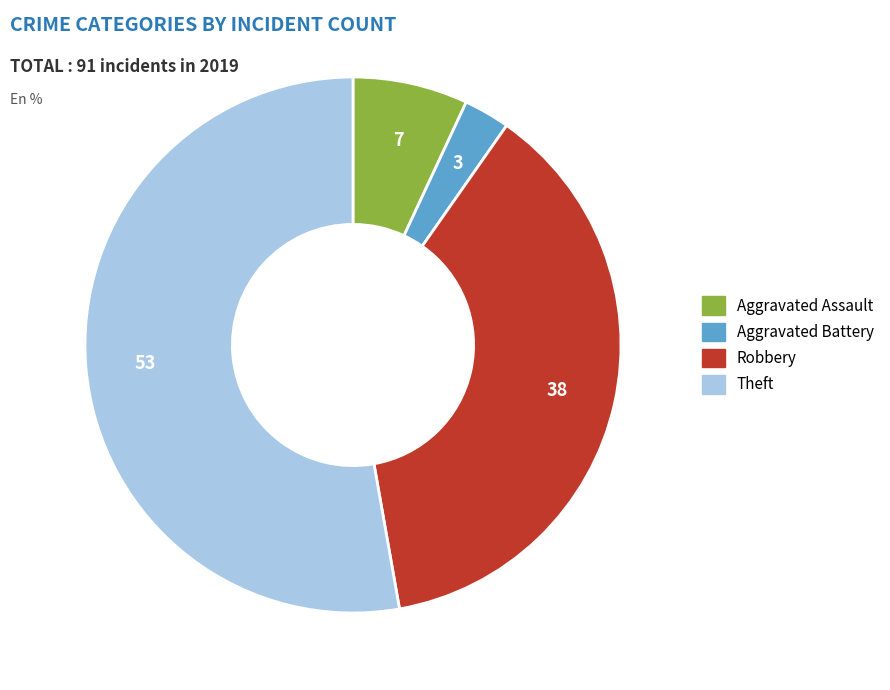

Which category has the smallest portion of the pie?

Aggravated Battery